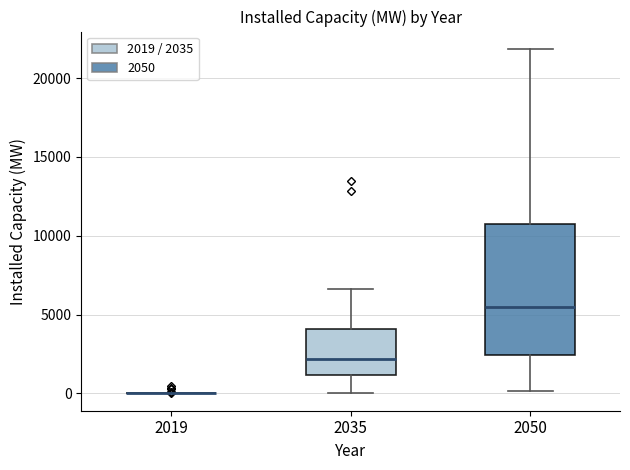

Reading left to right, read every box against the y-axis: the position of its median line, the range the box covers, and the ends of its whiskers. The values are not printed on the chart, so give them approximately, as read against the axis.

2019: box collapsed to a line at 0, whiskers 0 to 0
2035: median 2000, box 1000 to 4000, whiskers 0 to 6500
2050: median 5500, box 2500 to 10500, whiskers 0 to 22000